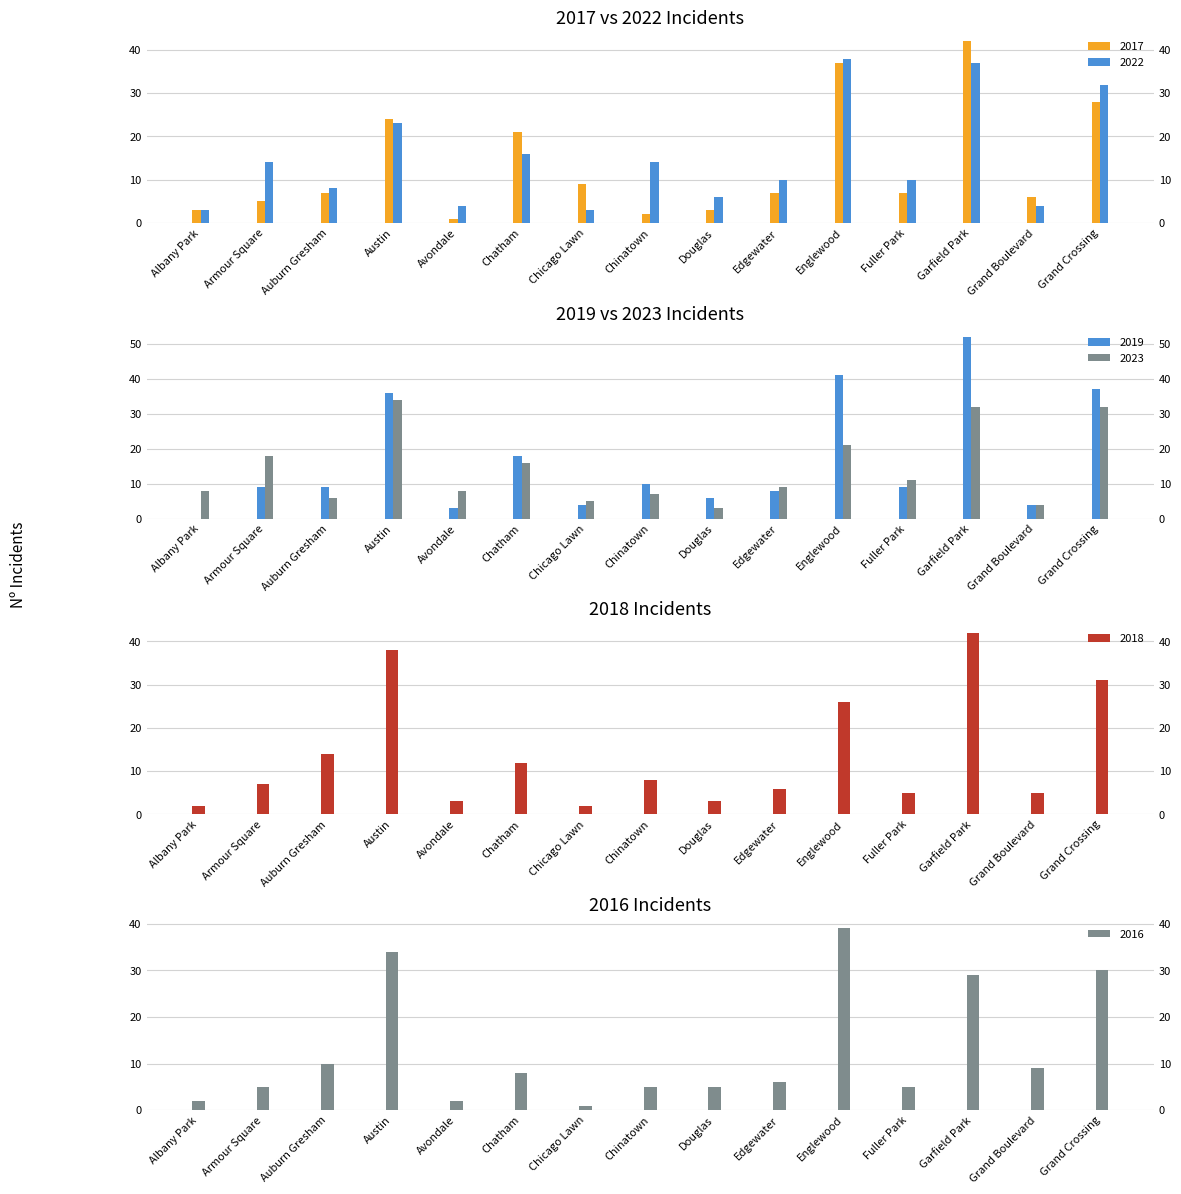

At which label does 2018 first exceed 7?

Auburn Gresham